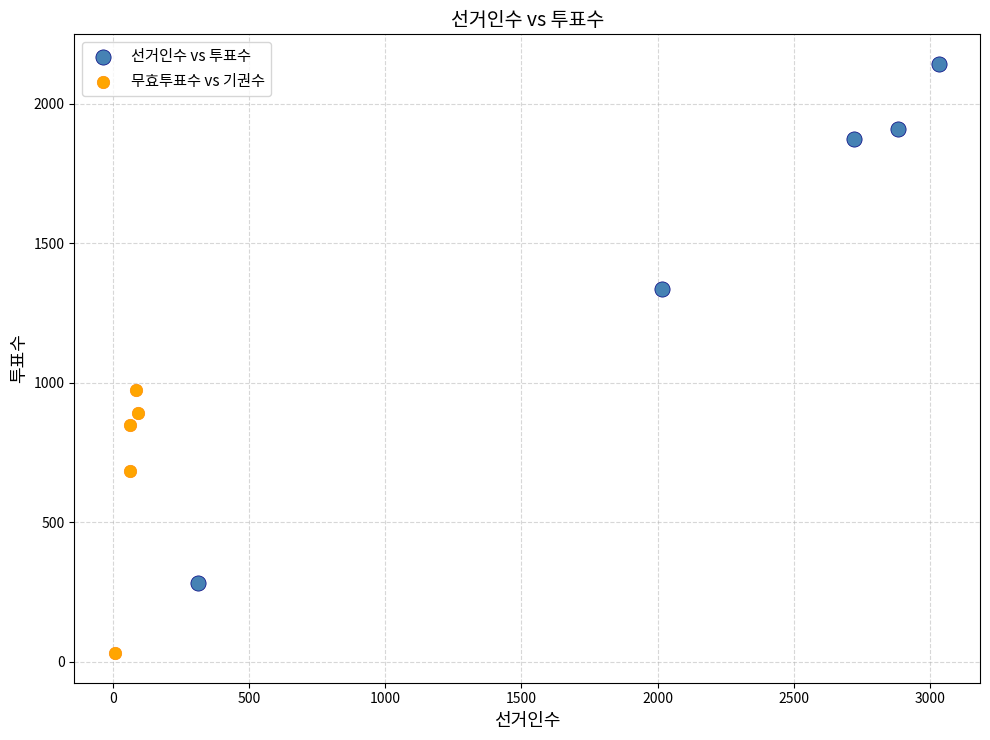

Which series has the largest Y range (max minus min)?

선거인수 vs 투표수